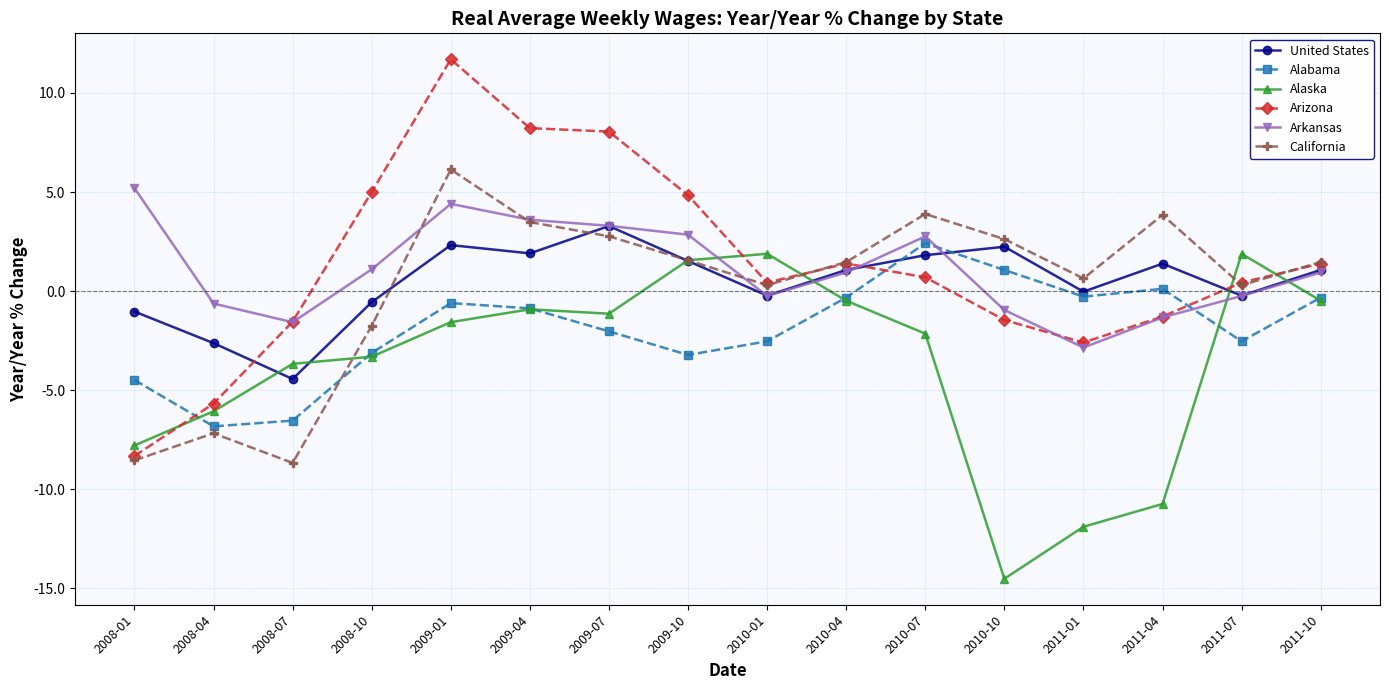

The Alaska series shows -1.6 at 2009-01. True or false?

True